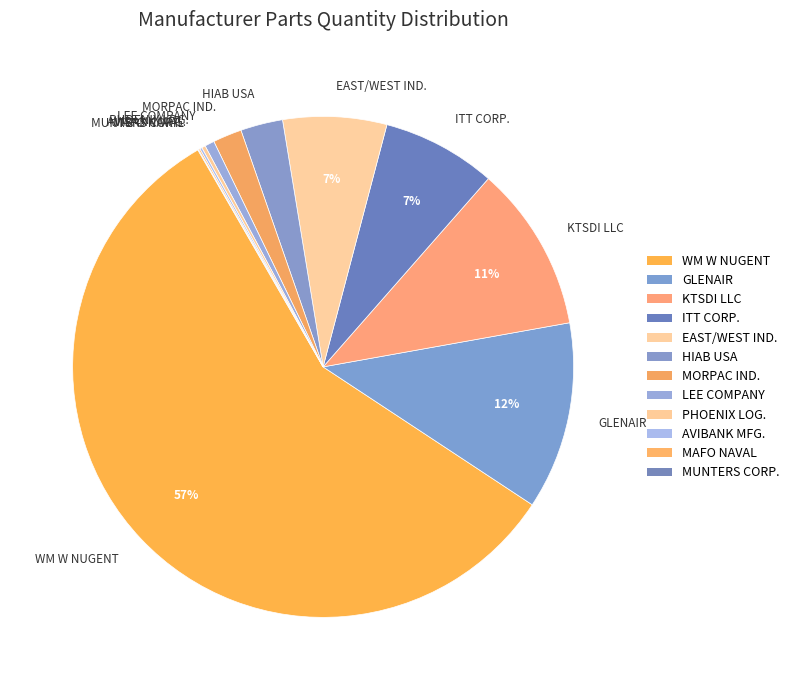

Does MORPAC IND. represent more than half of the total?

No